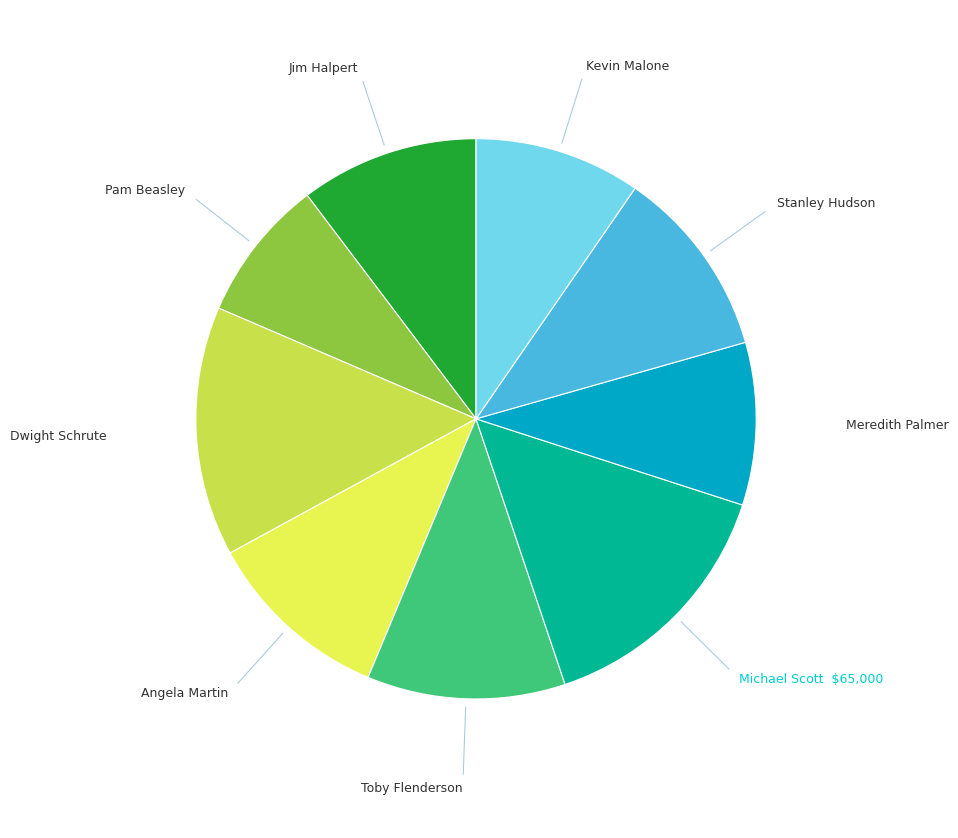

How many slices are in this pie chart?

9